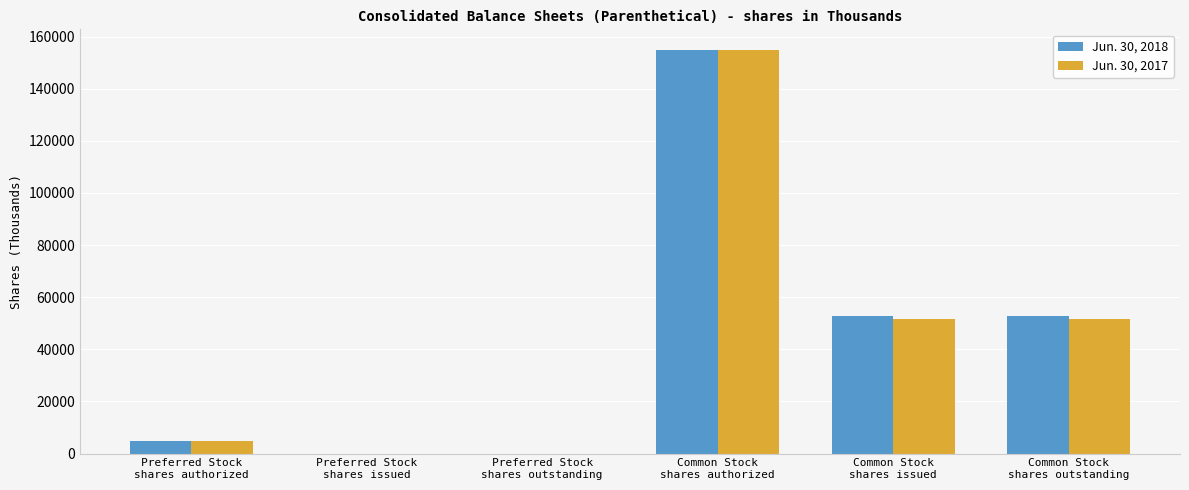

Is it true that Jun. 30, 2017 equals 59279 at Preferred Stock
shares issued?

False